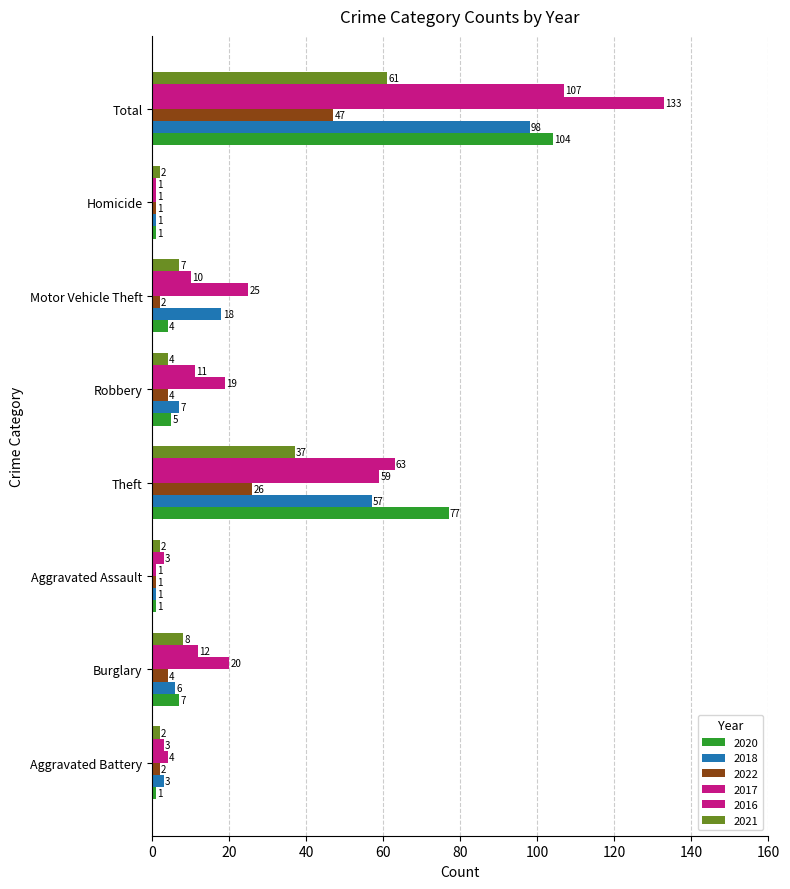

How many data points does each series have?

8